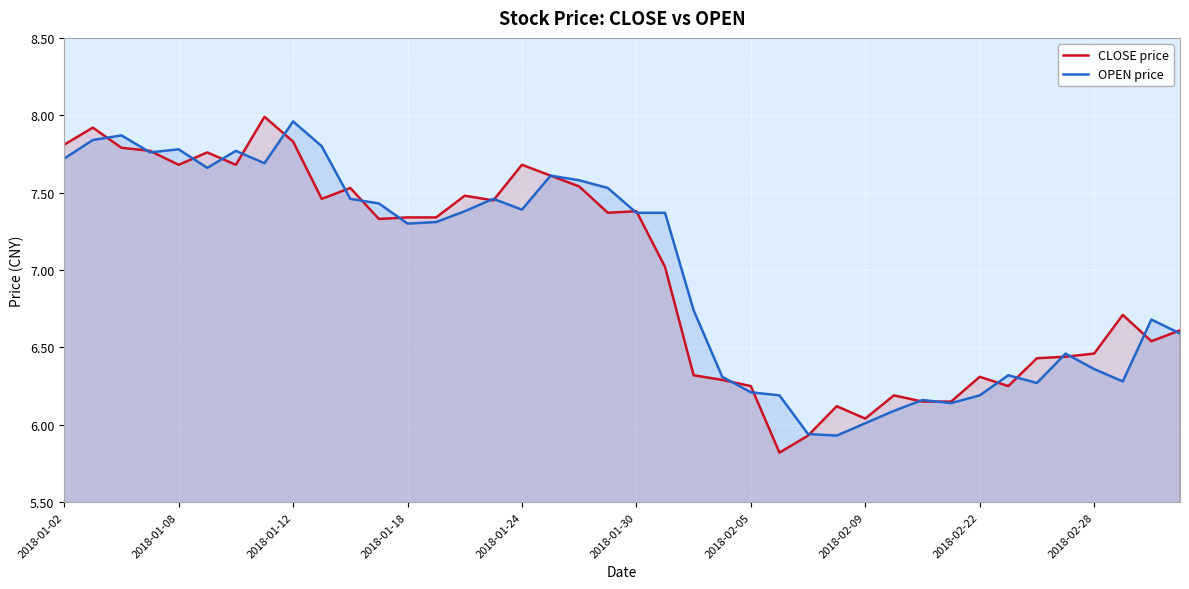

The OPEN price series shows 6.2 at 2018-02-22. True or false?

True